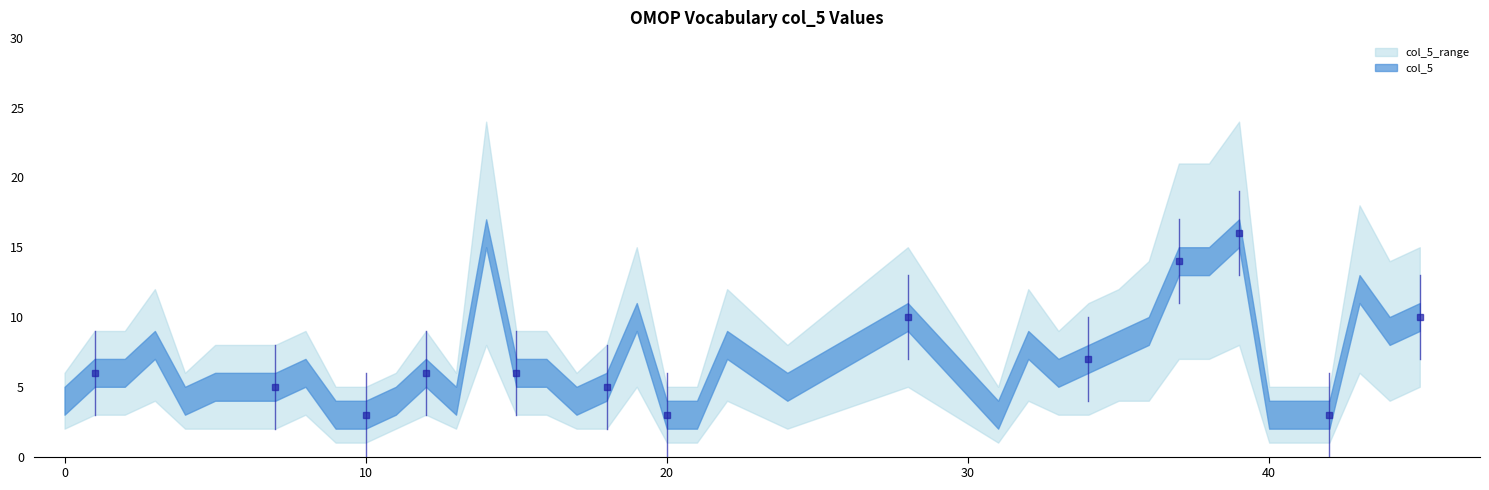

Reading left to right, transcribe all the data shown in this chart.

col_5: 4	6	6	8	4	5	5	5	6	3	3	4	6	4	16	6	6	4	5	10	3	3	8	5	10	3	8	6	7	8	9	14	14	16	3	3	3	12	9	10
col_5_upper: 6	9	9	12	6	8	8	8	9	5	5	6	9	6	24	9	9	6	8	15	5	5	12	8	15	5	12	9	11	12	14	21	21	24	5	5	5	18	14	15
col_5_lower: 2	3	3	4	2	2	2	2	3	1	1	2	3	2	8	3	3	2	2	5	1	1	4	2	5	1	4	3	3	4	4	7	7	8	1	1	1	6	4	5